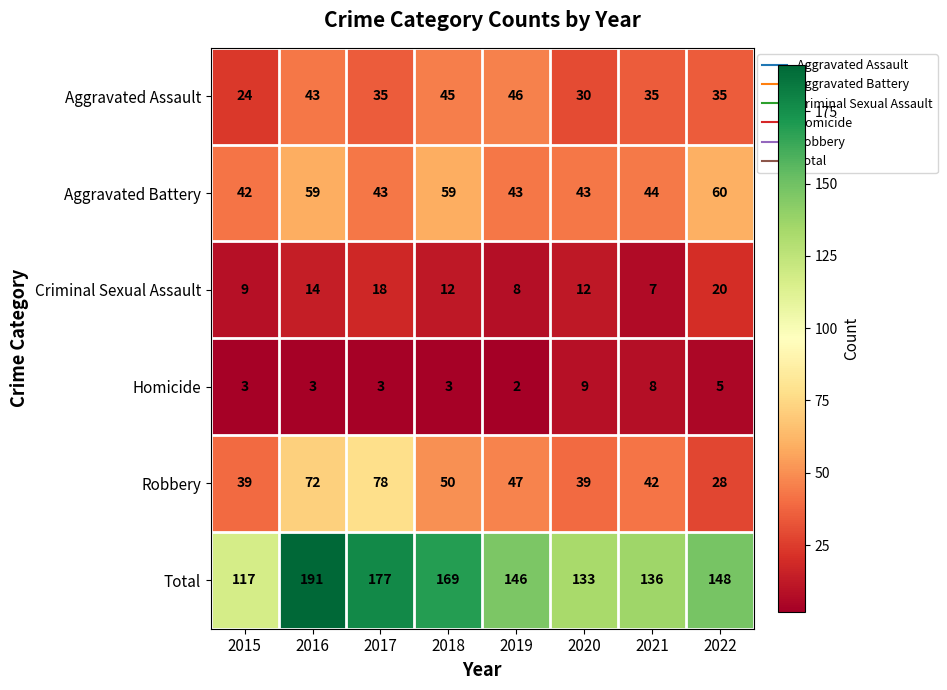

What is the difference between the second highest and minimum values in the Homicide series?

6